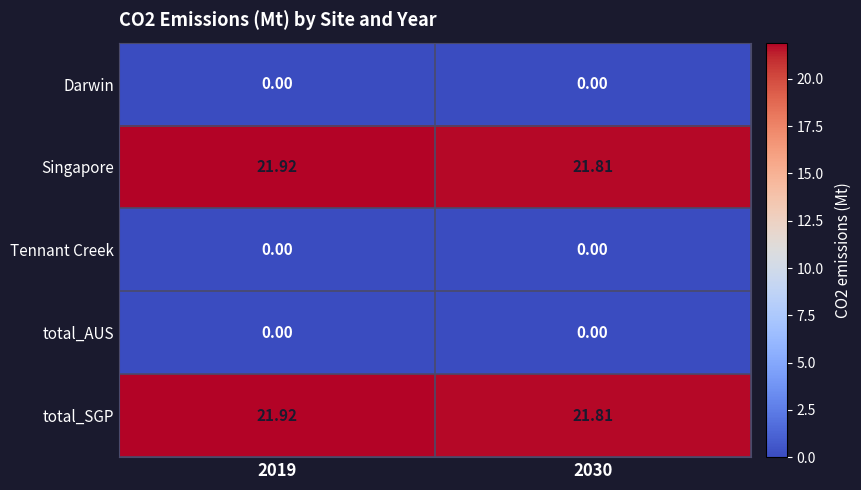

Count the number of categories in the chart.

2